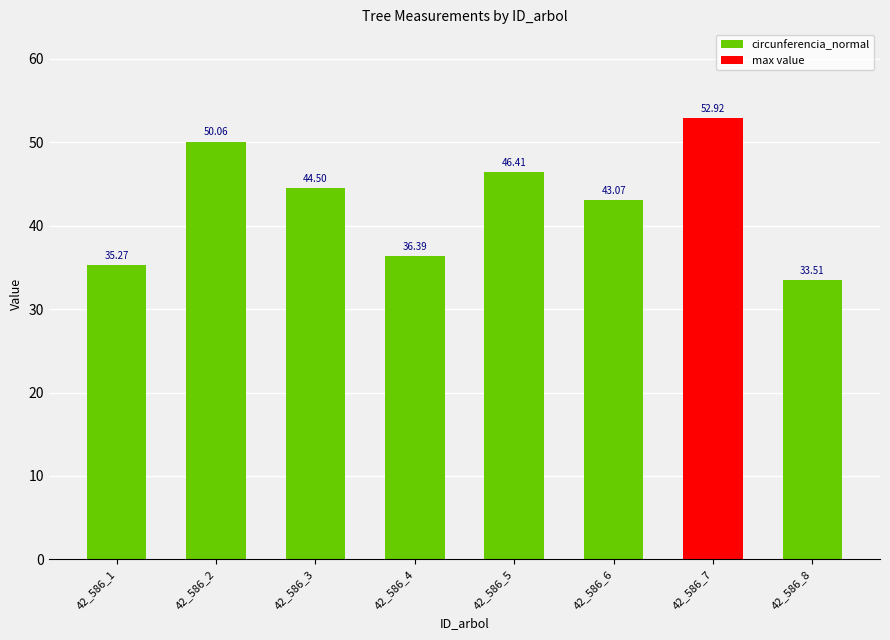

Reading left to right, list all the values displayed in this chart.

42_586_1=35.3	42_586_2=50.1	42_586_3=44.5	42_586_4=36.4	42_586_5=46.4	42_586_6=43.1	42_586_7=52.9	42_586_8=33.5